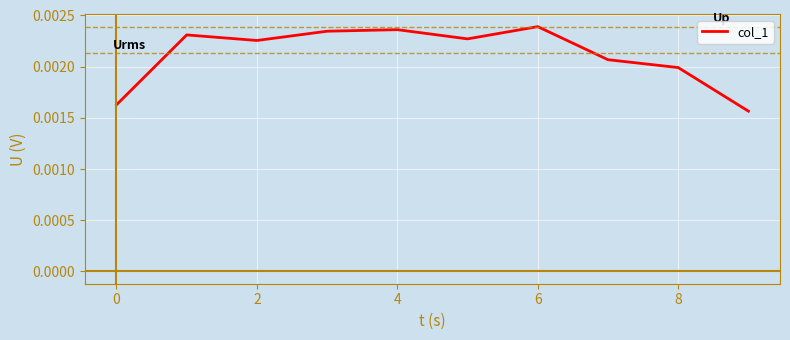

Count the values in the range 0 to 1.

10